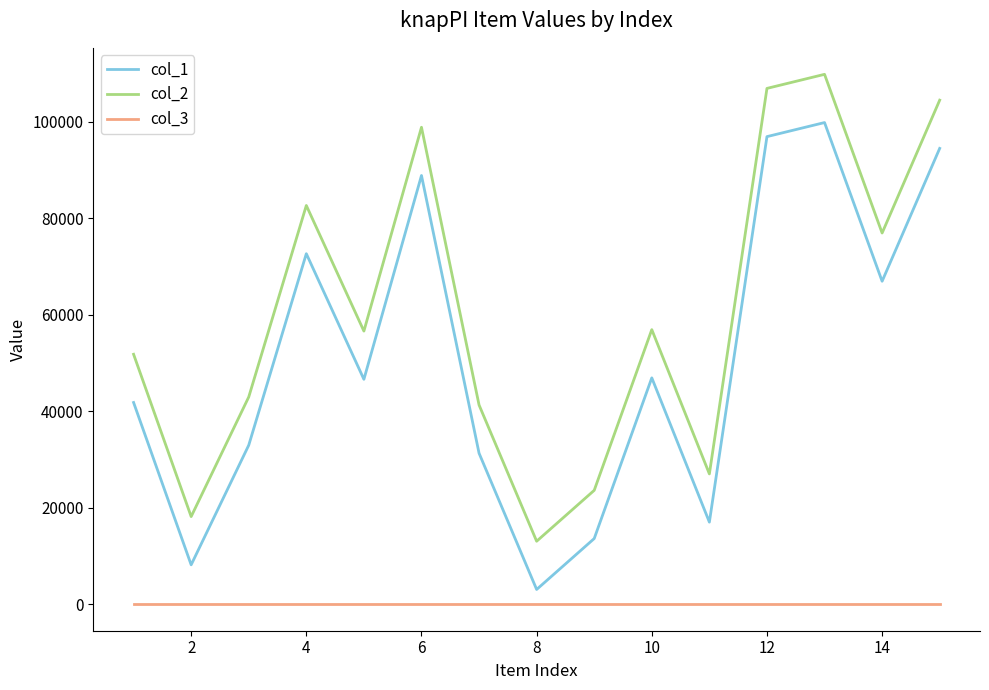

List the series in order of their overall mean, highest first.

col_2, col_1, col_3